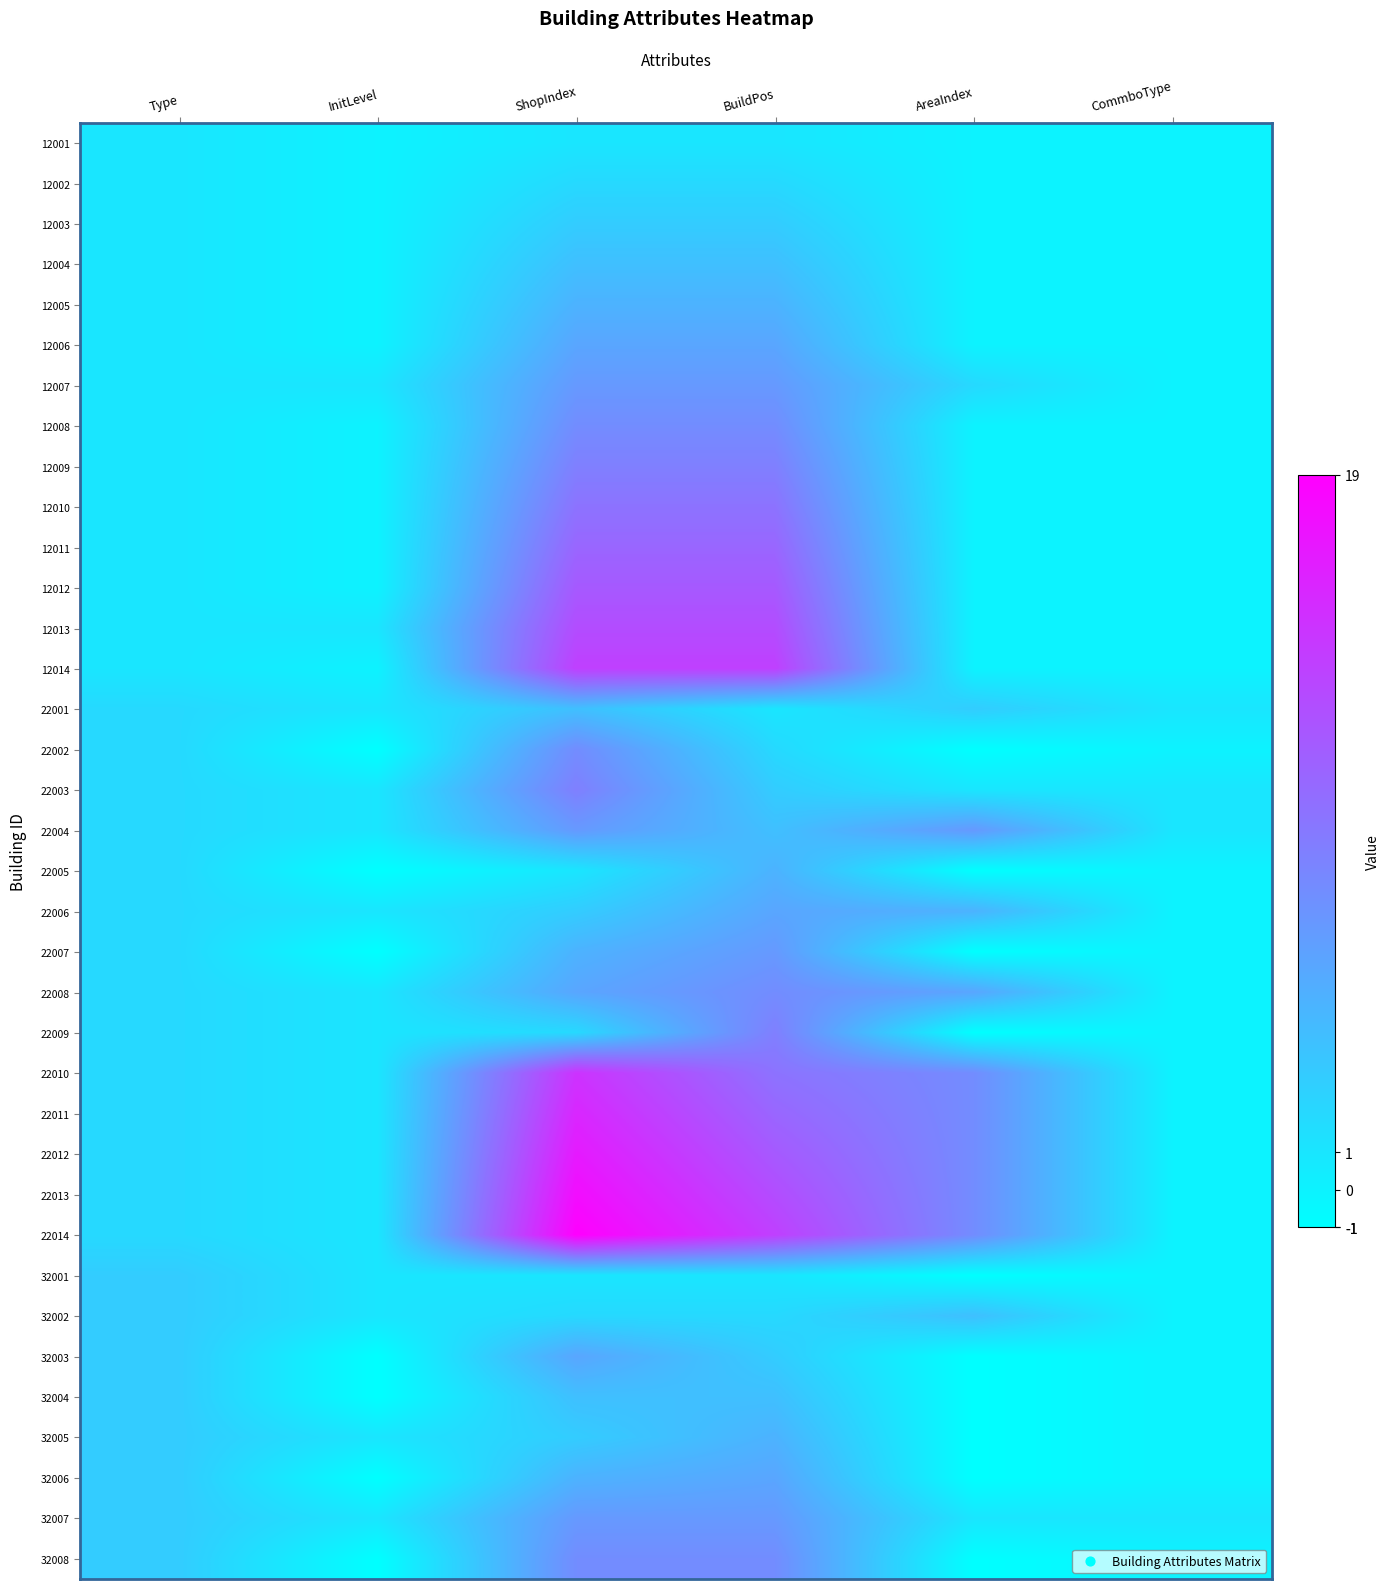

Reading left to right, extract all data points from this chart.

12001: Type=1	InitLevel=0	ShopIndex=1	BuildPos=1	AreaIndex=0	CommboType=0
12002: Type=1	InitLevel=0	ShopIndex=2	BuildPos=2	AreaIndex=0	CommboType=0
12003: Type=1	InitLevel=0	ShopIndex=3	BuildPos=3	AreaIndex=0	CommboType=0
12004: Type=1	InitLevel=0	ShopIndex=4	BuildPos=4	AreaIndex=0	CommboType=0
12005: Type=1	InitLevel=0	ShopIndex=5	BuildPos=5	AreaIndex=0	CommboType=0
12006: Type=1	InitLevel=0	ShopIndex=6	BuildPos=6	AreaIndex=0	CommboType=0
12007: Type=1	InitLevel=1	ShopIndex=7	BuildPos=7	AreaIndex=2	CommboType=0
12008: Type=1	InitLevel=0	ShopIndex=8	BuildPos=8	AreaIndex=0	CommboType=0
12009: Type=1	InitLevel=0	ShopIndex=9	BuildPos=9	AreaIndex=0	CommboType=0
12010: Type=1	InitLevel=0	ShopIndex=10	BuildPos=10	AreaIndex=0	CommboType=0
12011: Type=1	InitLevel=0	ShopIndex=11	BuildPos=11	AreaIndex=0	CommboType=0
12012: Type=1	InitLevel=0	ShopIndex=12	BuildPos=12	AreaIndex=0	CommboType=0
12013: Type=1	InitLevel=1	ShopIndex=13	BuildPos=13	AreaIndex=0	CommboType=0
12014: Type=1	InitLevel=0	ShopIndex=14	BuildPos=14	AreaIndex=0	CommboType=0
22001: Type=2	InitLevel=1	ShopIndex=4	BuildPos=1	AreaIndex=3	CommboType=1
22002: Type=2	InitLevel=-1	ShopIndex=8	BuildPos=2	AreaIndex=-1	CommboType=0
22003: Type=2	InitLevel=1	ShopIndex=9	BuildPos=3	AreaIndex=1	CommboType=1
22004: Type=2	InitLevel=1	ShopIndex=7	BuildPos=4	AreaIndex=7	CommboType=1
22005: Type=2	InitLevel=-1	ShopIndex=1	BuildPos=5	AreaIndex=-1	CommboType=0
22006: Type=2	InitLevel=1	ShopIndex=3	BuildPos=6	AreaIndex=5	CommboType=0
22007: Type=2	InitLevel=-1	ShopIndex=5	BuildPos=7	AreaIndex=-1	CommboType=0
22008: Type=2	InitLevel=1	ShopIndex=6	BuildPos=8	AreaIndex=6	CommboType=0
22009: Type=2	InitLevel=1	ShopIndex=2	BuildPos=9	AreaIndex=-1	CommboType=0
22010: Type=2	InitLevel=1	ShopIndex=15	BuildPos=10	AreaIndex=8	CommboType=0
22011: Type=2	InitLevel=1	ShopIndex=16	BuildPos=11	AreaIndex=8	CommboType=0
22012: Type=2	InitLevel=1	ShopIndex=17	BuildPos=12	AreaIndex=8	CommboType=0
22013: Type=2	InitLevel=1	ShopIndex=18	BuildPos=13	AreaIndex=8	CommboType=0
22014: Type=2	InitLevel=1	ShopIndex=19	BuildPos=14	AreaIndex=8	CommboType=0
32001: Type=3	InitLevel=1	ShopIndex=1	BuildPos=1	AreaIndex=-1	CommboType=0
32002: Type=3	InitLevel=1	ShopIndex=2	BuildPos=2	AreaIndex=4	CommboType=0
32003: Type=3	InitLevel=-1	ShopIndex=6	BuildPos=3	AreaIndex=-1	CommboType=0
32004: Type=3	InitLevel=-1	ShopIndex=4	BuildPos=4	AreaIndex=-1	CommboType=0
32005: Type=3	InitLevel=1	ShopIndex=3	BuildPos=5	AreaIndex=-1	CommboType=0
32006: Type=3	InitLevel=-1	ShopIndex=5	BuildPos=6	AreaIndex=-1	CommboType=0
32007: Type=3	InitLevel=1	ShopIndex=7	BuildPos=7	AreaIndex=1	CommboType=1
32008: Type=3	InitLevel=-1	ShopIndex=8	BuildPos=8	AreaIndex=-1	CommboType=0